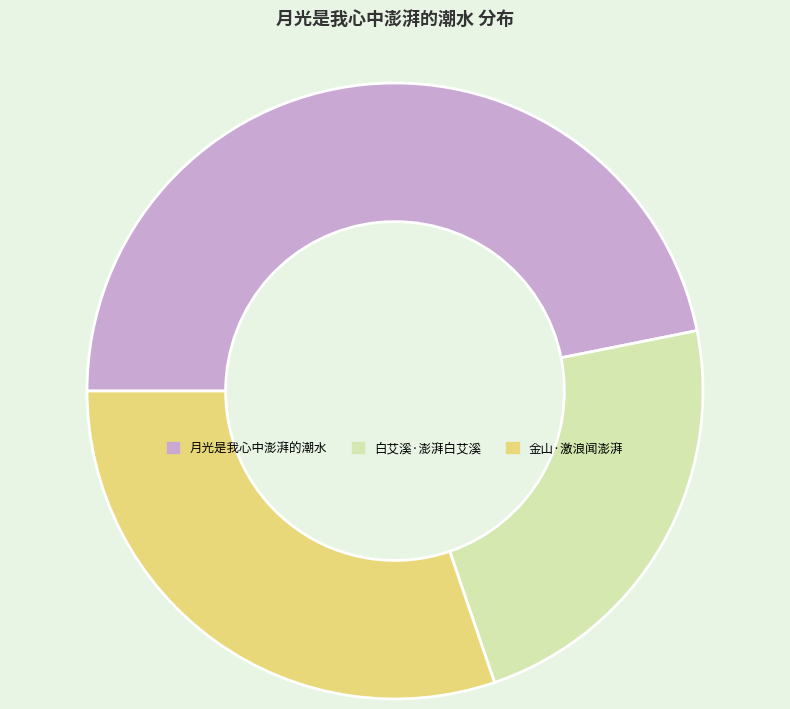

Is it true that 白艾溪·澎湃白艾溪 is 23% of the pie?

True